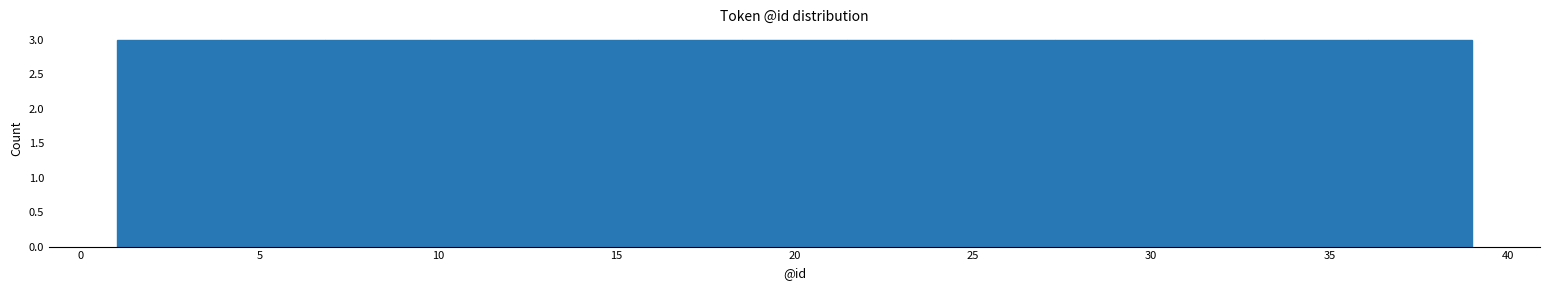

Reading left to right, transcribe this chart: for each bar, give the range it covers on the x-axis and its height. Neither the bar edges nor the heights are printed on the chart, so give them approximately, as read against the axes.

1.0 to 4.0: 3
4.0 to 7.0: 3
7.0 to 10.0: 3
10.0 to 12.5: 3
12.5 to 15.5: 3
15.5 to 18.5: 3
18.5 to 21.5: 3
21.5 to 24.5: 3
24.5 to 27.5: 3
27.5 to 30.0: 3
30.0 to 33.0: 3
33.0 to 36.0: 3
36.0 to 39.0: 3